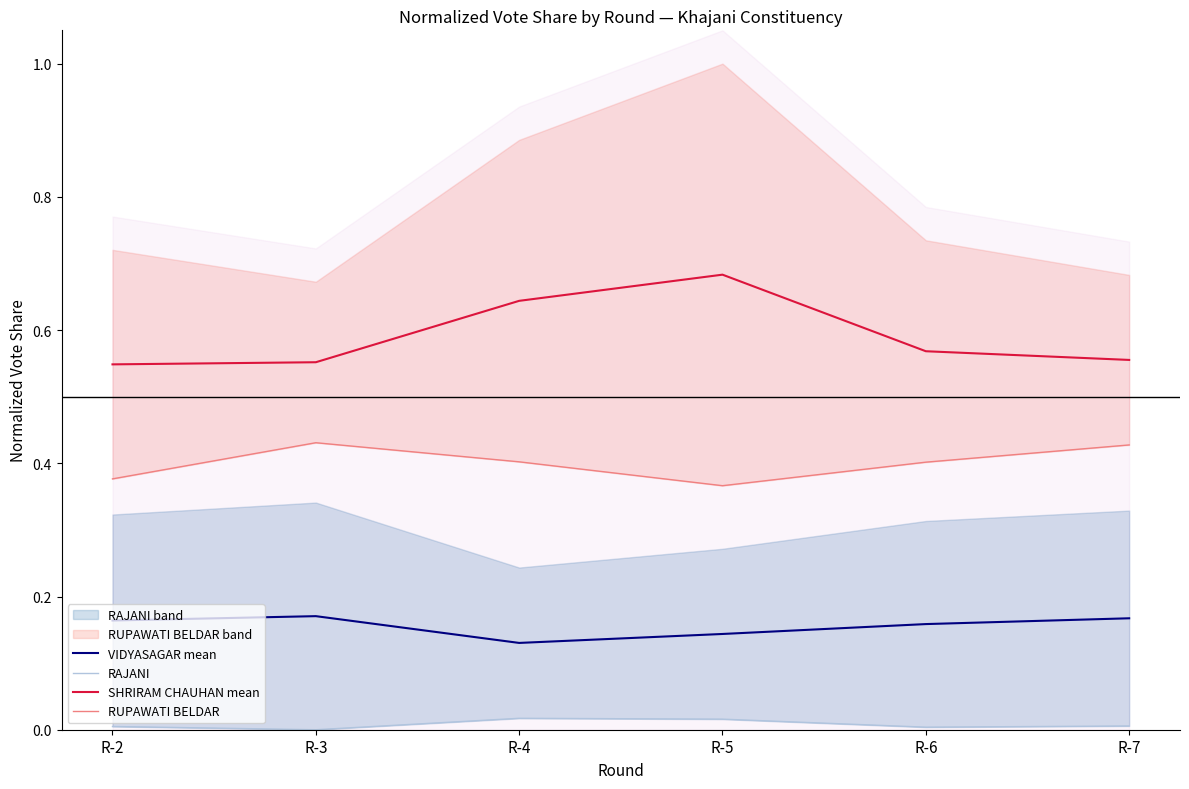

How many data points does each series have?

6